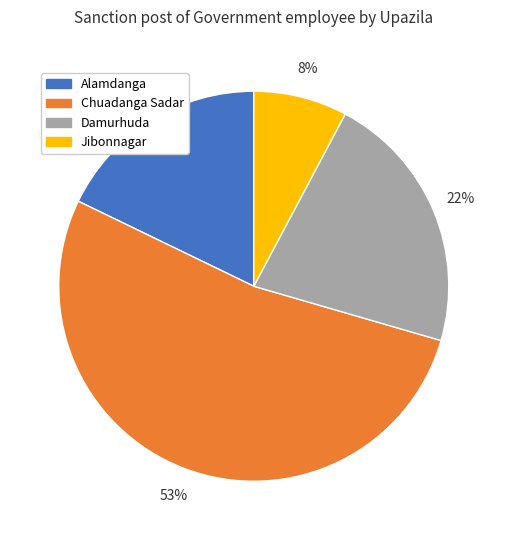

What percentage is the Damurhuda slice, to the nearest percent?

22%